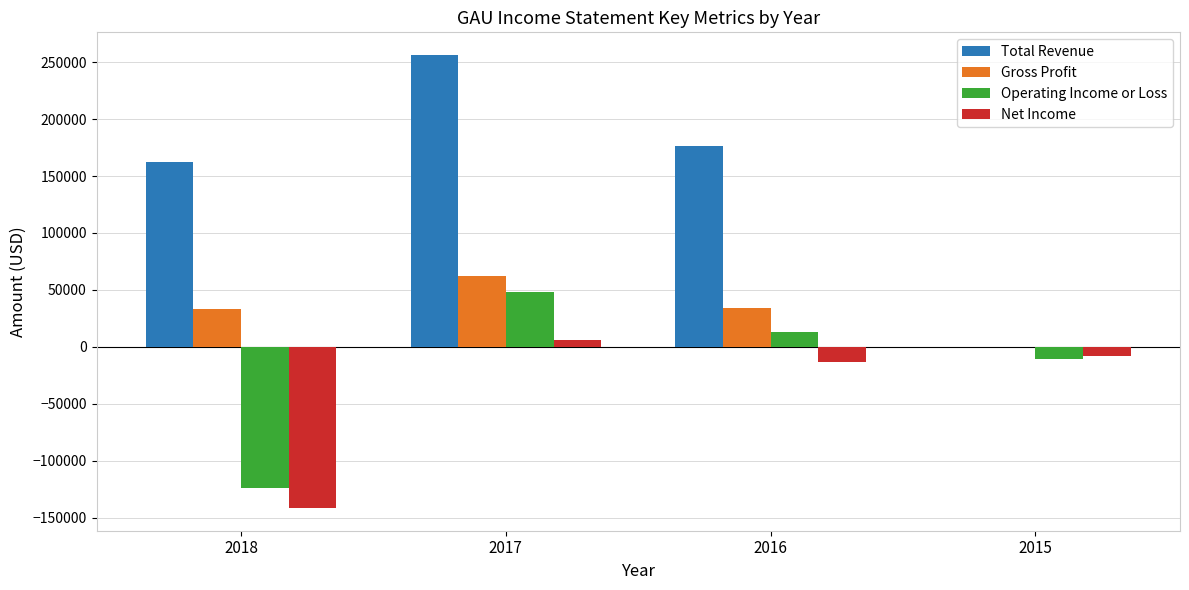

What is the sum of all Total Revenue values?

594000